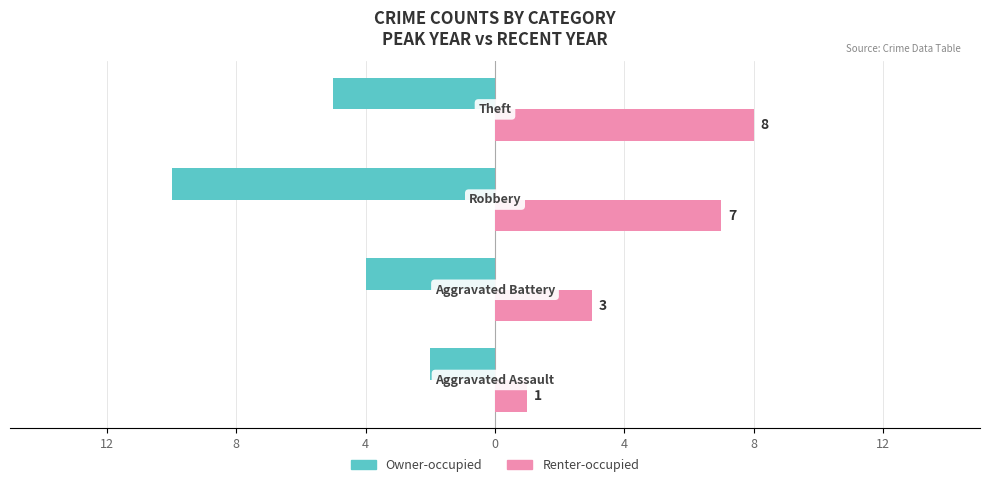

Which series has the largest range (max minus min)?

Owner-occupied